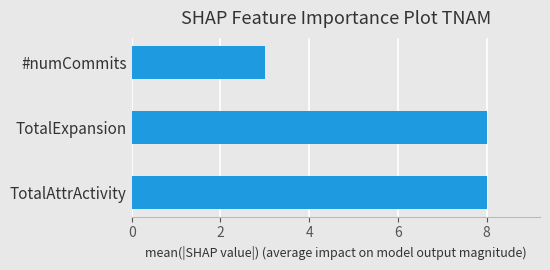

How many bars are there in total?

3